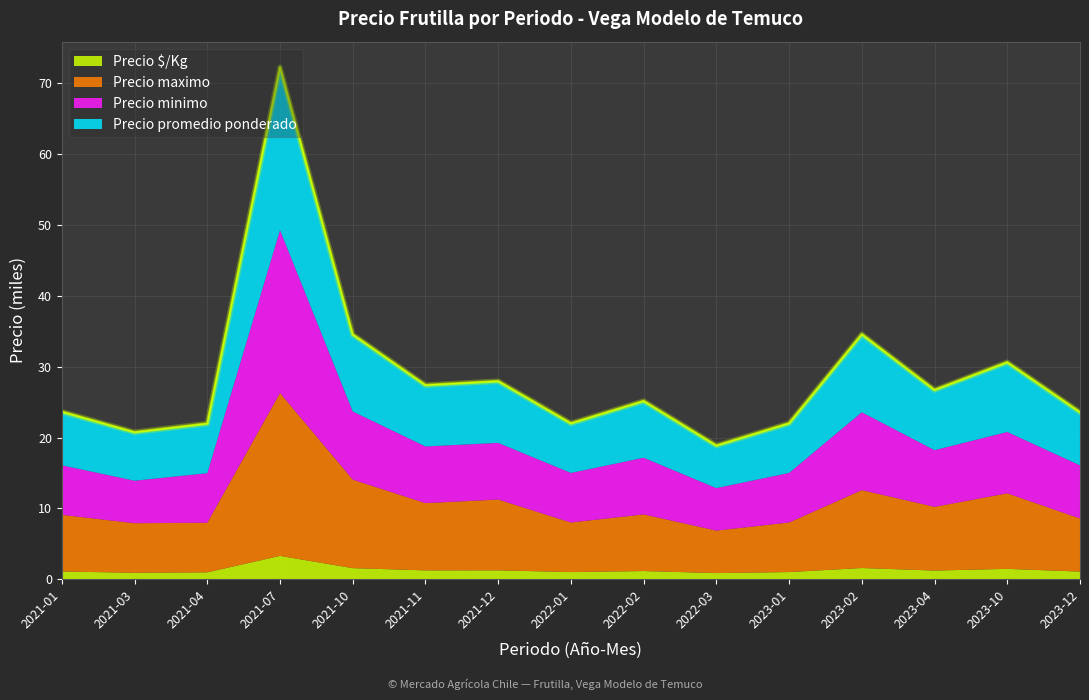

True or false: Precio $/Kg has a value of 1.5 at 2023-10.

True